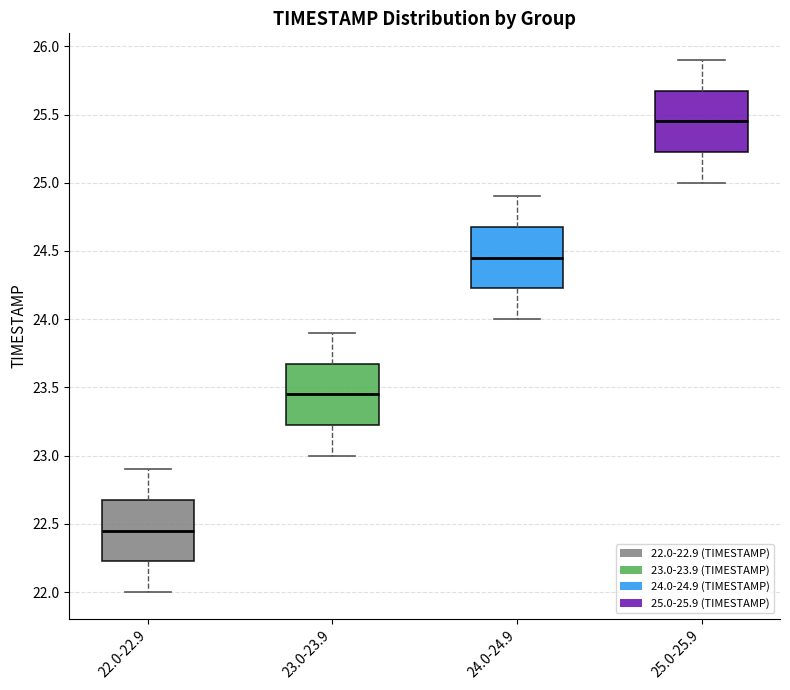

Where does the median line of the box for 24.0-24.9 sit on the y-axis? The values are not printed on the chart, so give them approximately, as read against the axis.

24.45